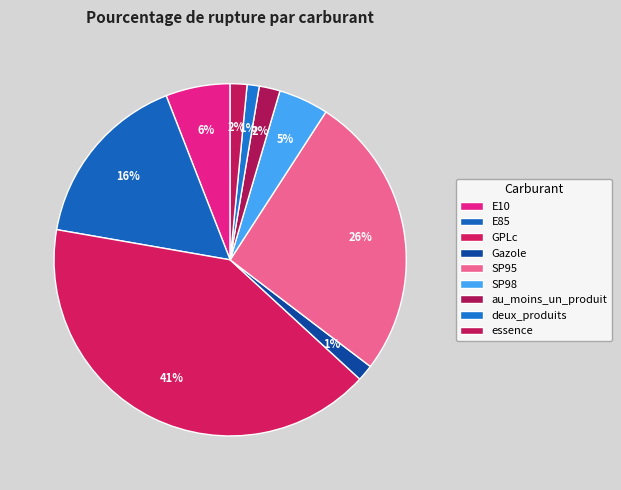

To the nearest percent, what is the average slice percentage?

11%